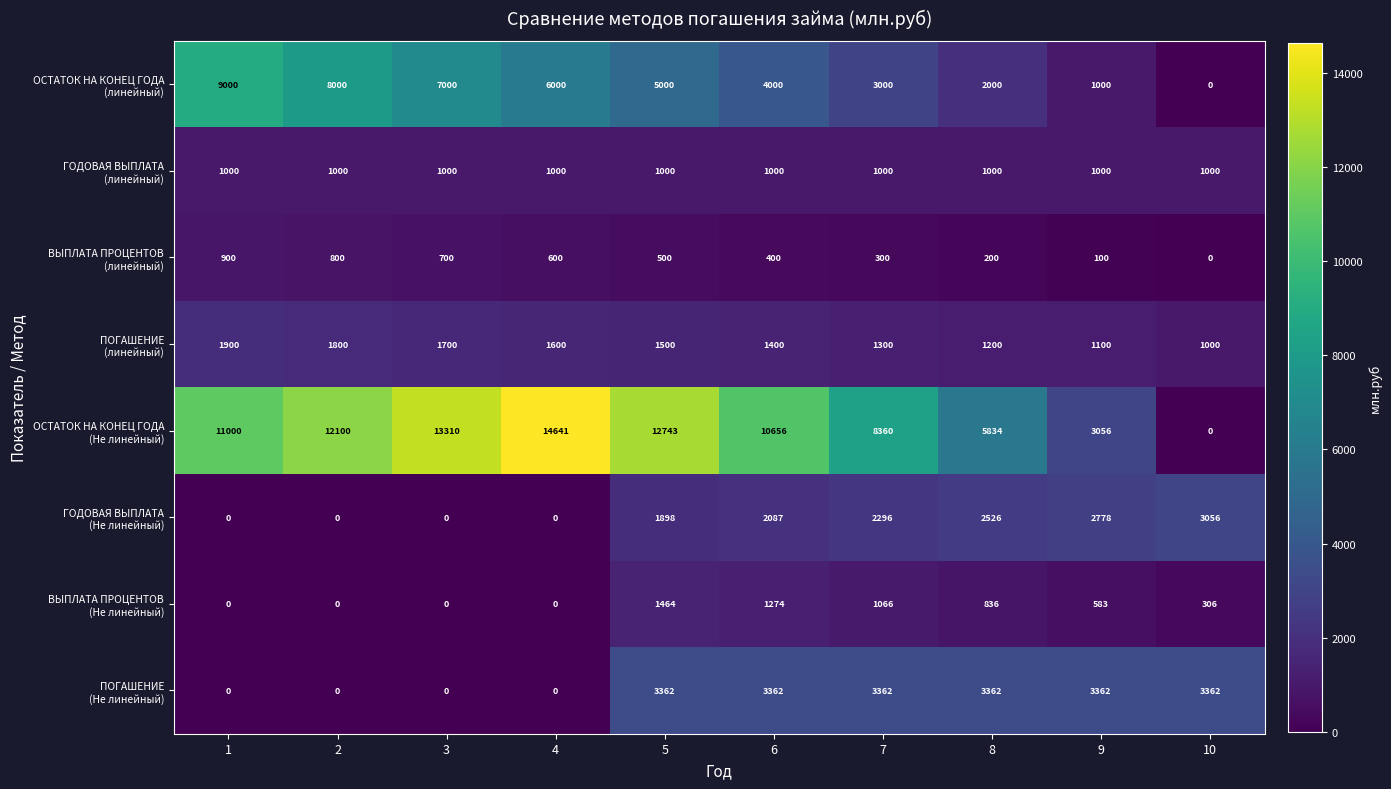

At which category is the sum across all series the highest?

5